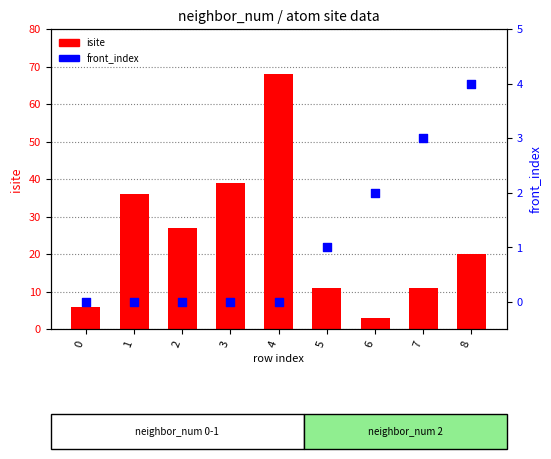

Is the value of isite at 5 greater than the value of front_index at 3?

Yes